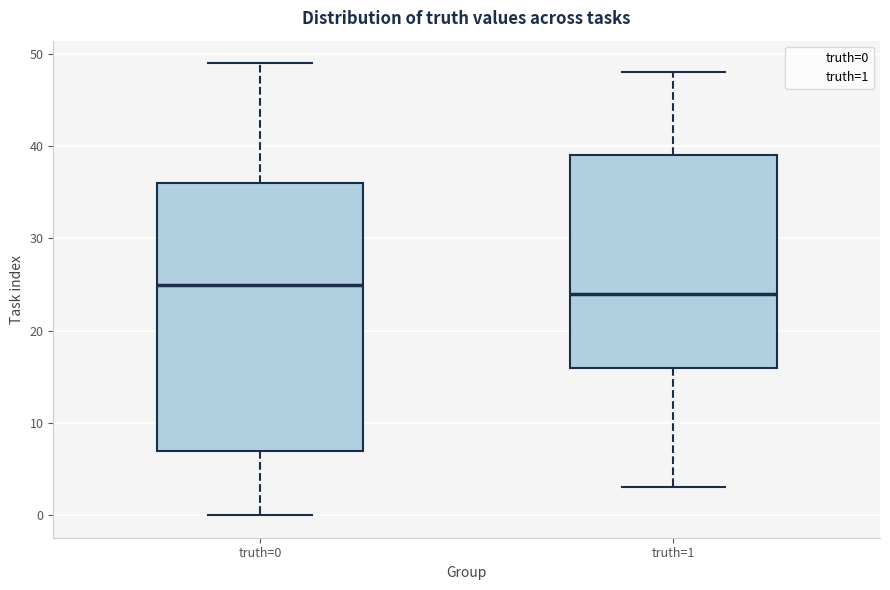

Comparing the boxes themselves (not the whiskers), which one is the tallest?

truth=0